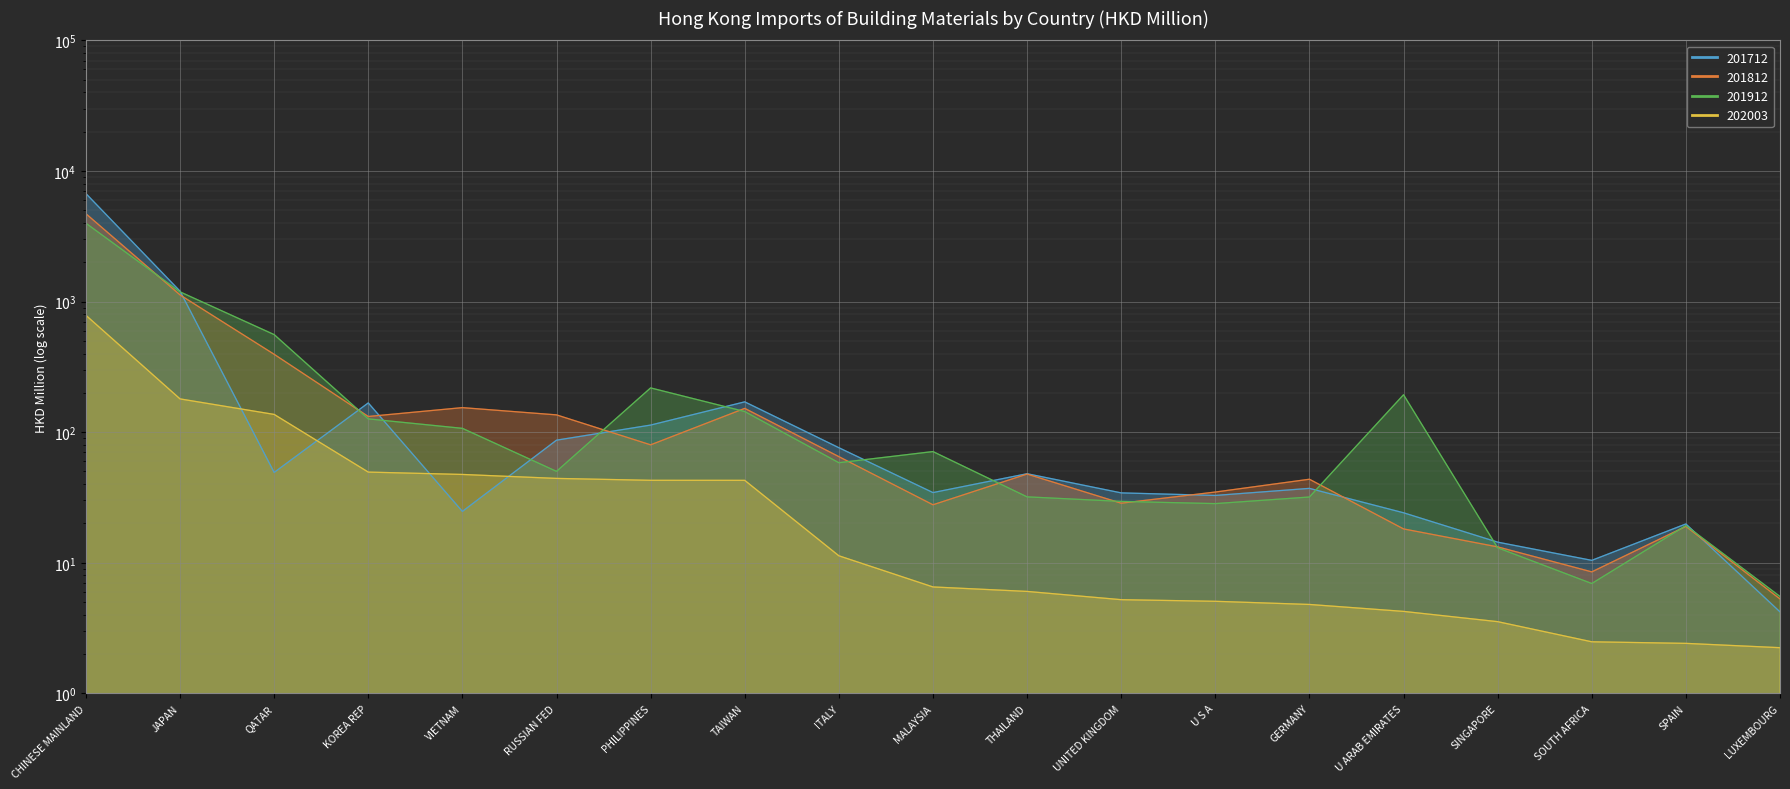

Between which two adjacent categories do 201812 and 201712 first intersect?

JAPAN and QATAR